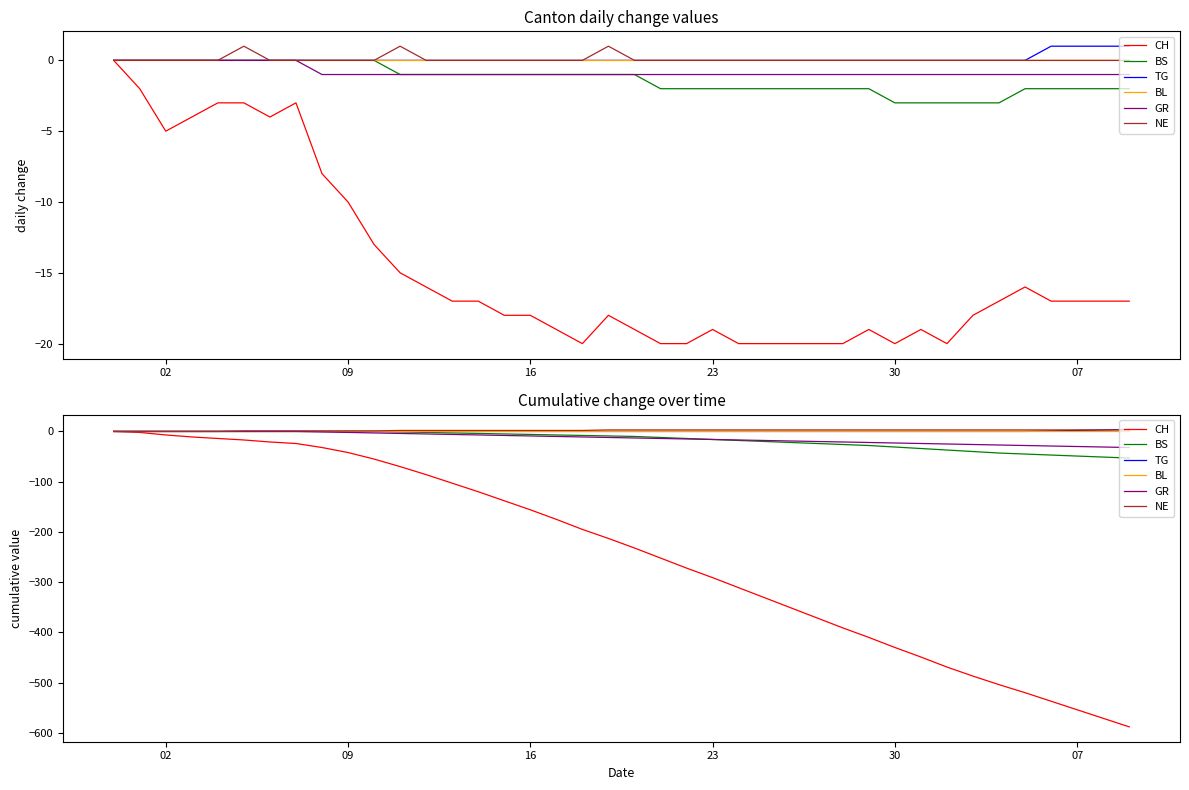

What is the value of the GR point at the 22nd from the left?

-14